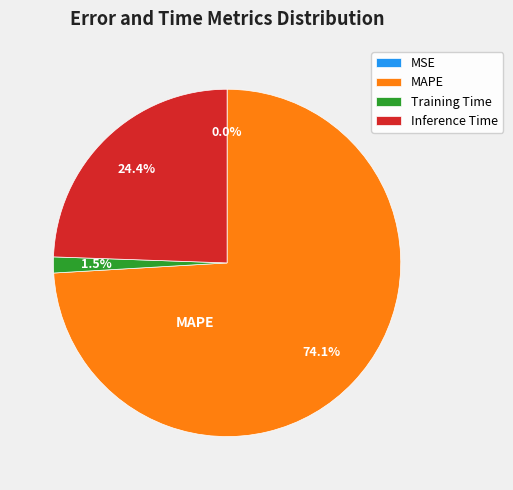

What portion of the pie excludes MAPE?

25.9%